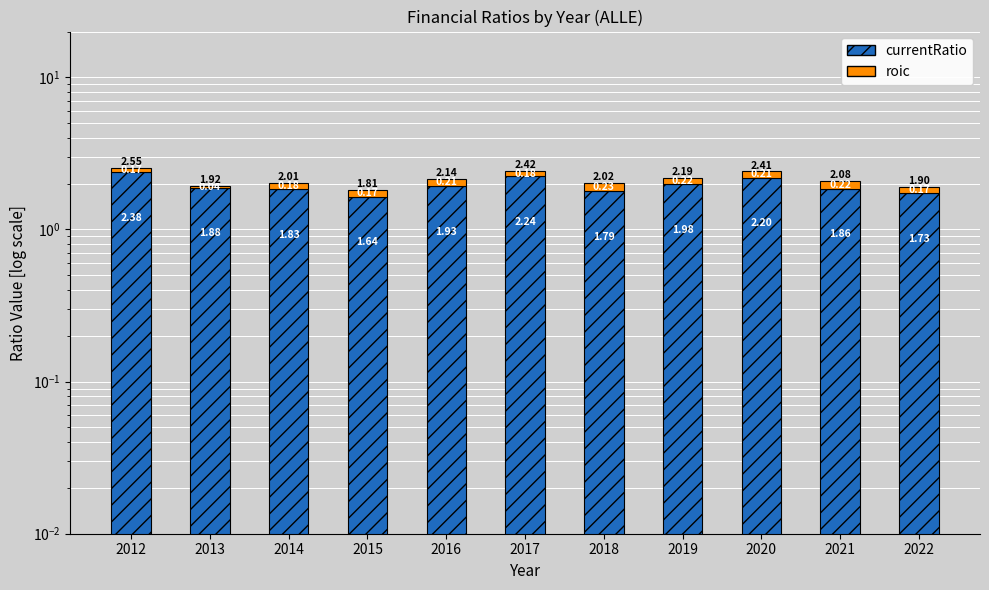

Rank the categories by currentRatio (base) value from lowest to highest.

2015, 2022, 2018, 2014, 2021, 2013, 2016, 2019, 2020, 2017, 2012